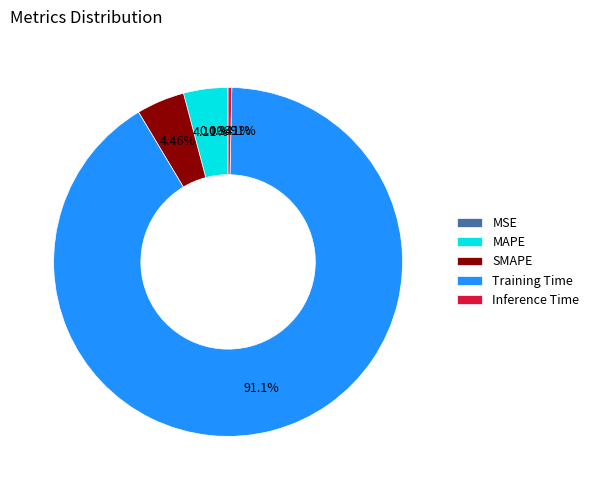

Is there any slice that represents more than half of the pie?

Yes